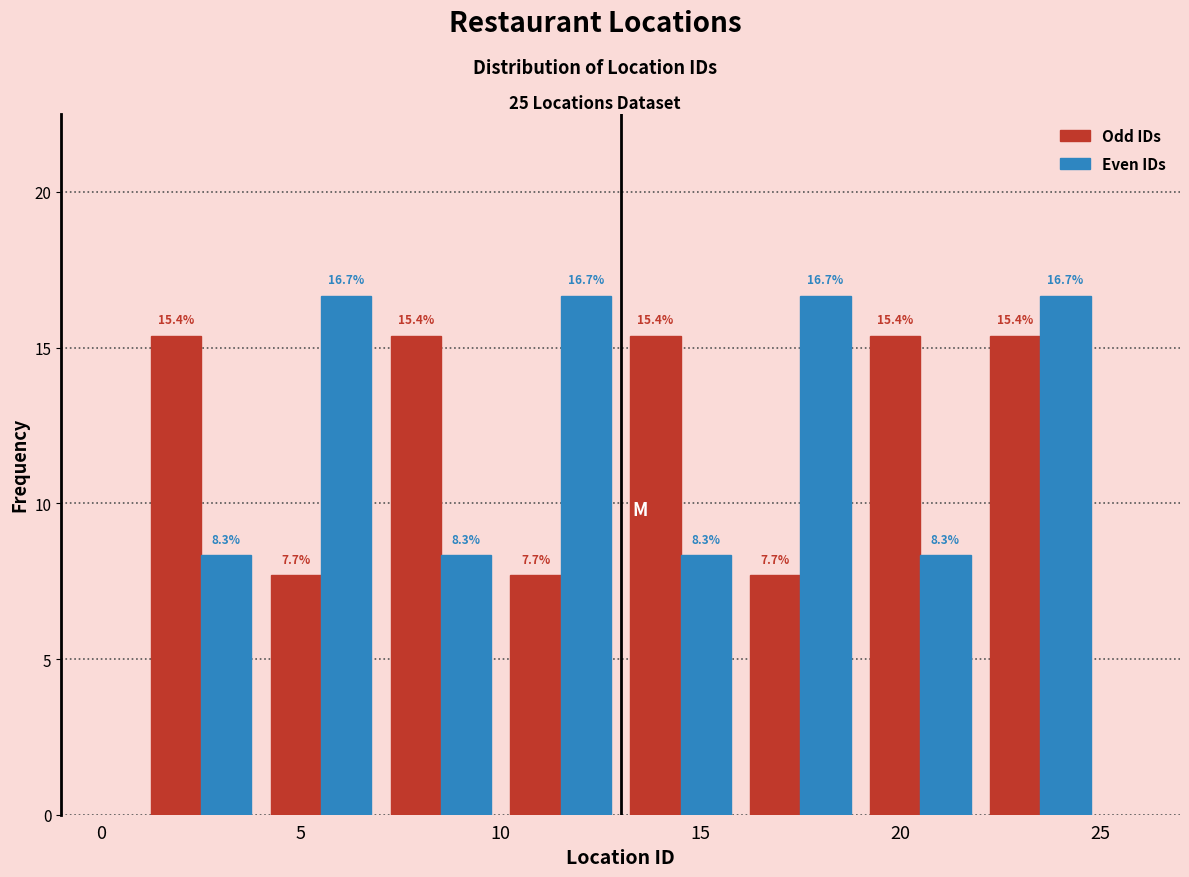

Reading left to right, transcribe this chart: for each range on the x-axis, give the height of each series' bar.

1 to 4: Odd IDs=15.4	Even IDs=8.3
4 to 7: Odd IDs=7.7	Even IDs=16.7
7 to 10: Odd IDs=15.4	Even IDs=8.3
10 to 13: Odd IDs=7.7	Even IDs=16.7
13 to 16: Odd IDs=15.4	Even IDs=8.3
16 to 19: Odd IDs=7.7	Even IDs=16.7
19 to 22: Odd IDs=15.4	Even IDs=8.3
22 to 25: Odd IDs=15.4	Even IDs=16.7